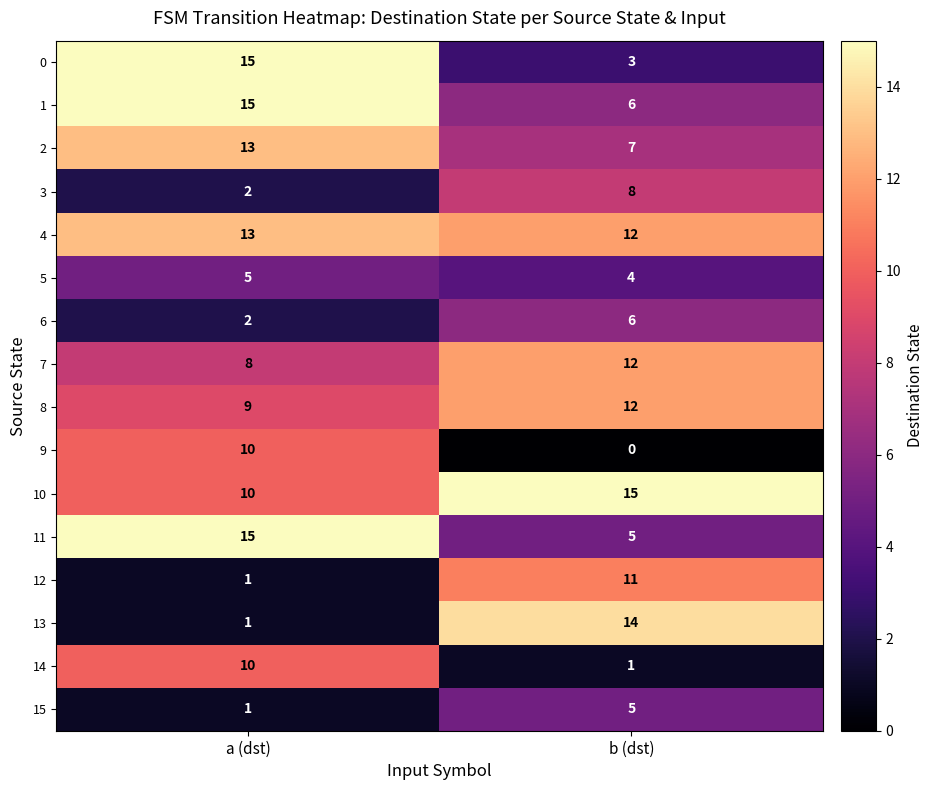

How many data points in 12 are less than 11?

1